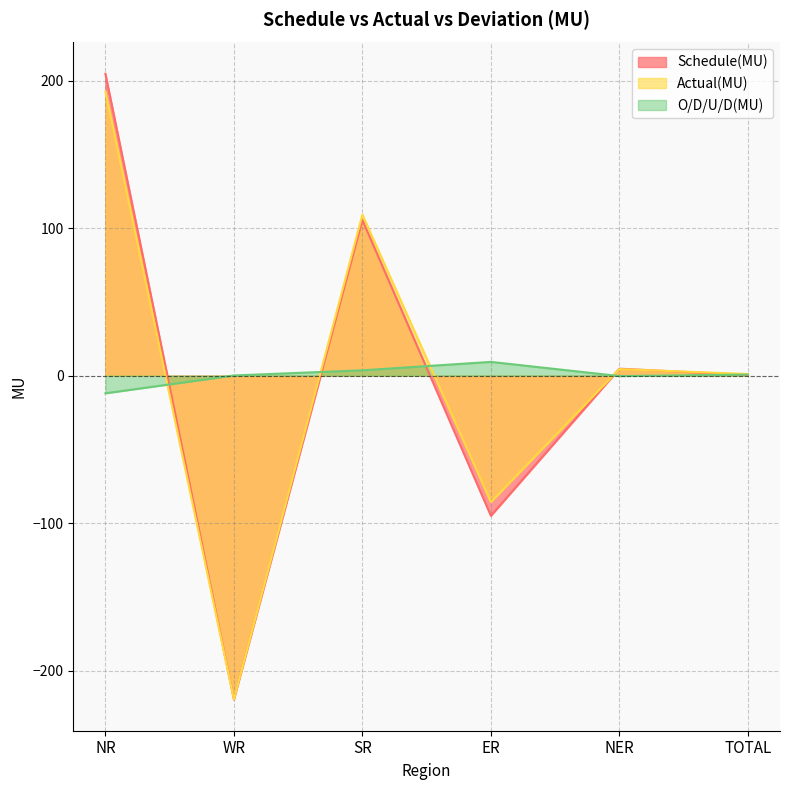

True or false: O/D/U/D(MU) has more than 1 points higher than both neighbors.

False